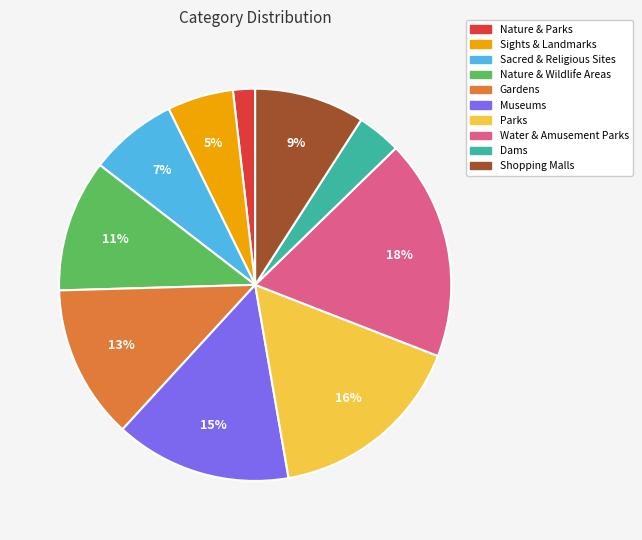

Do Sacred & Religious Sites and Parks together represent more than half of the pie?

No